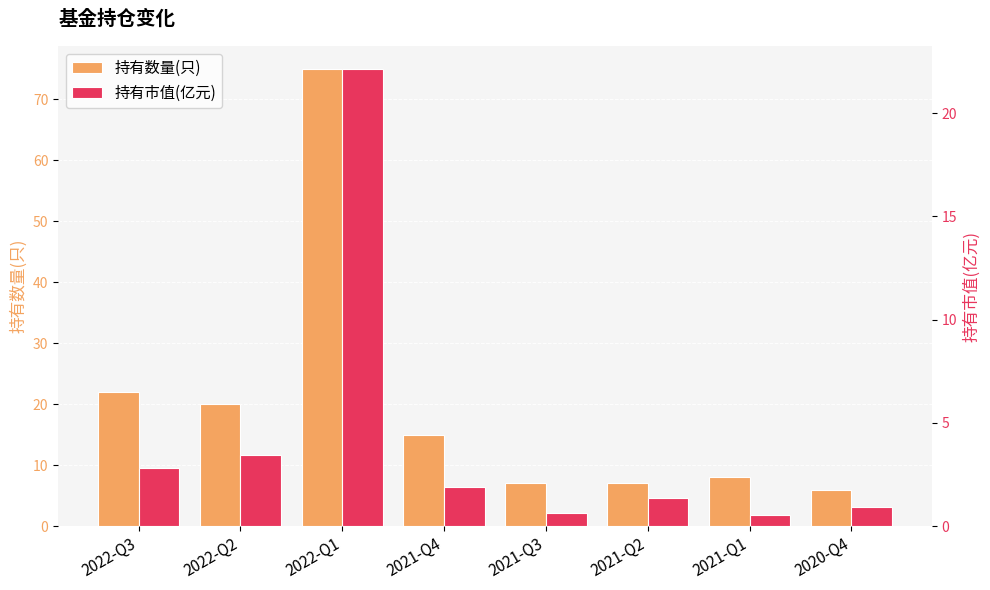

Reading left to right, extract all data points from this chart.

持有数量(只): 22.0	20.0	75.0	15.0	7.0	7.0	8.0	6.0
持有市值(亿元): 2.8	3.5	22.1	1.9	0.6	1.4	0.6	0.9